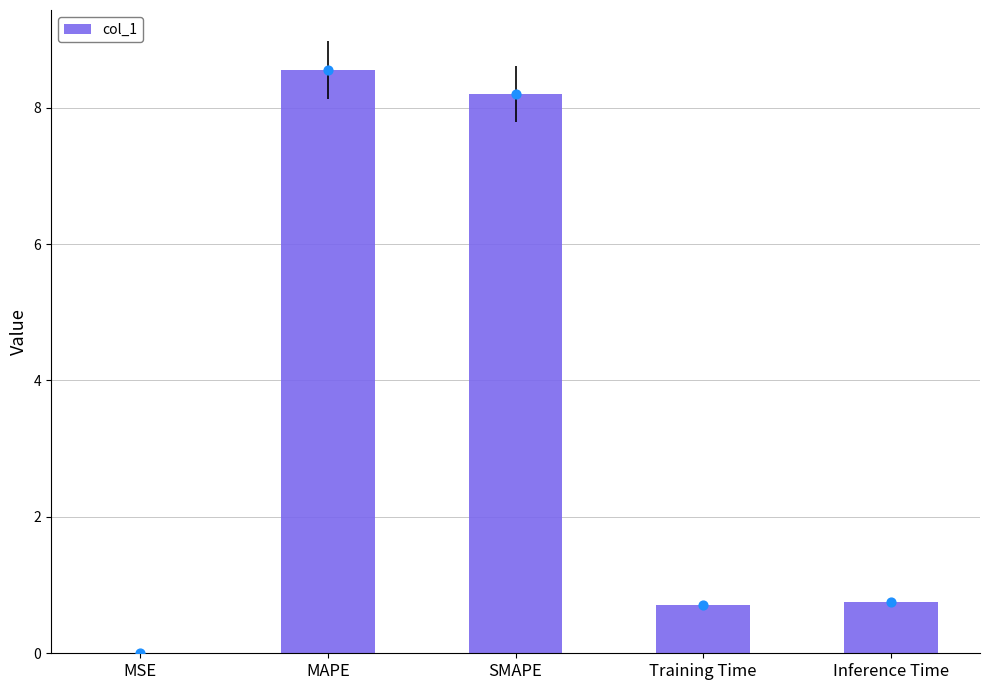

Which has a higher value, MAPE or SMAPE?

MAPE